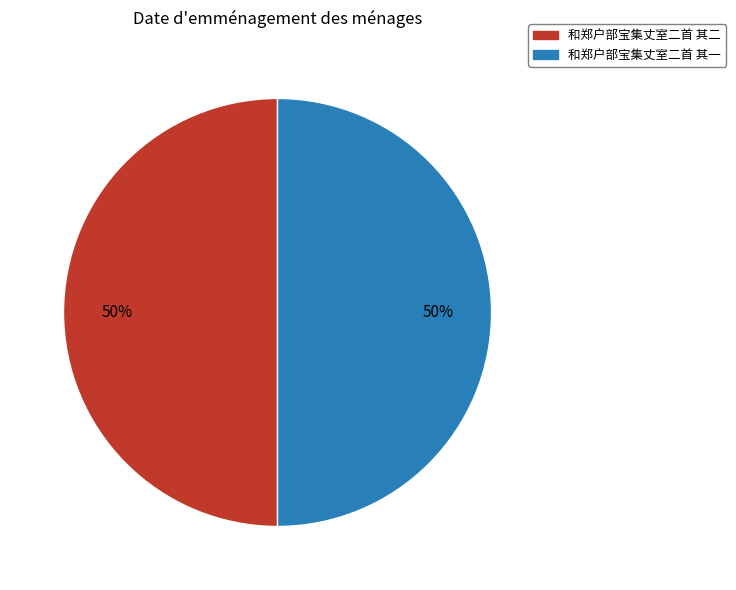

Combined, do 和郑户部宝集丈室二首 其二 and 和郑户部宝集丈室二首 其一 account for over 50%?

Yes